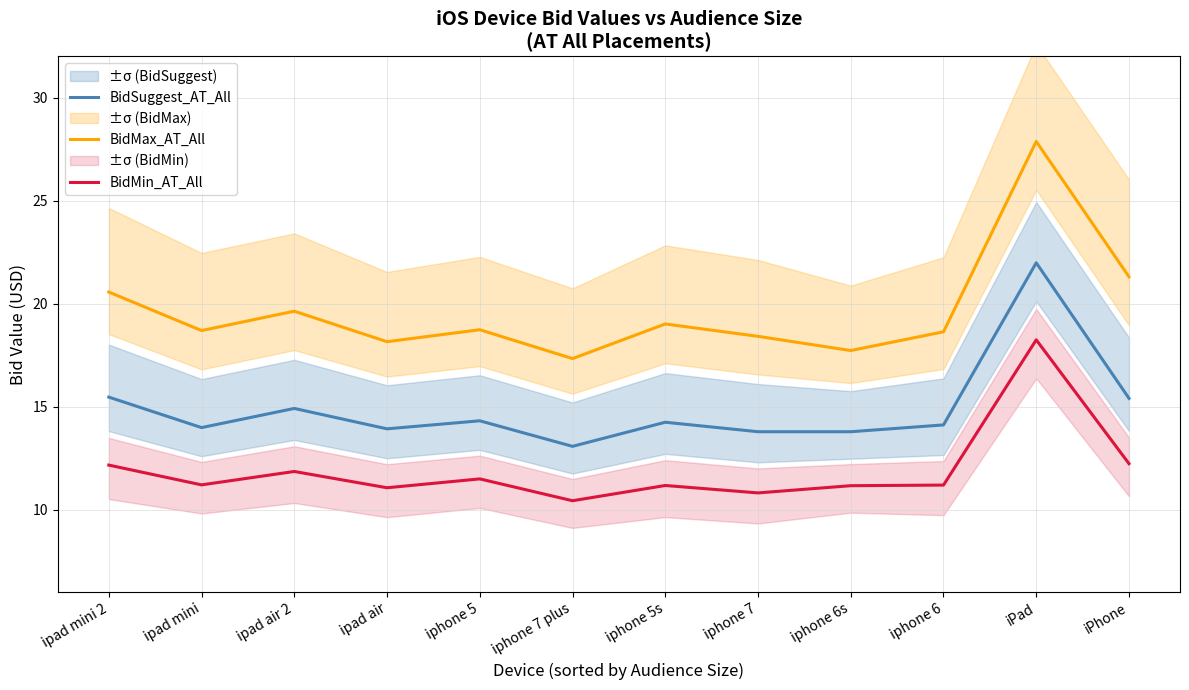

Where is BidMax_AT_All nearest to the value 22?

iPhone